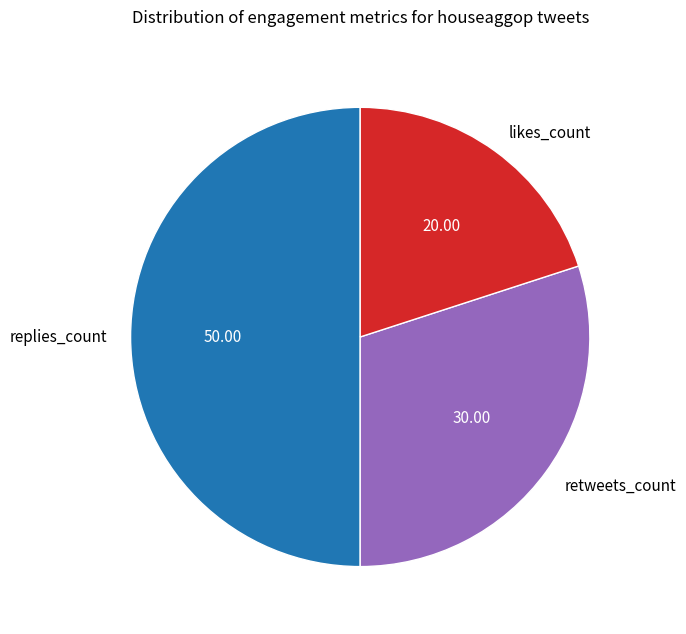

Rank the categories by value from lowest to highest.

likes_count, retweets_count, replies_count